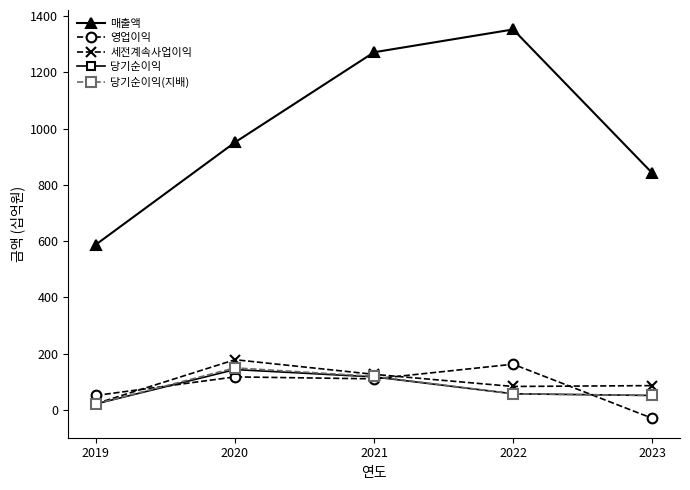

True or false: 영업이익 and 매출액 intersect in this chart.

False